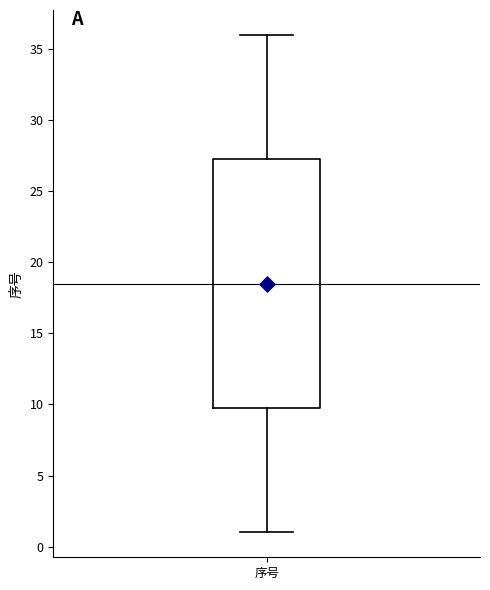

Where does the lower whisker of the box for 序号 end on the y-axis? The values are not printed on the chart, so give them approximately, as read against the axis.

1.0